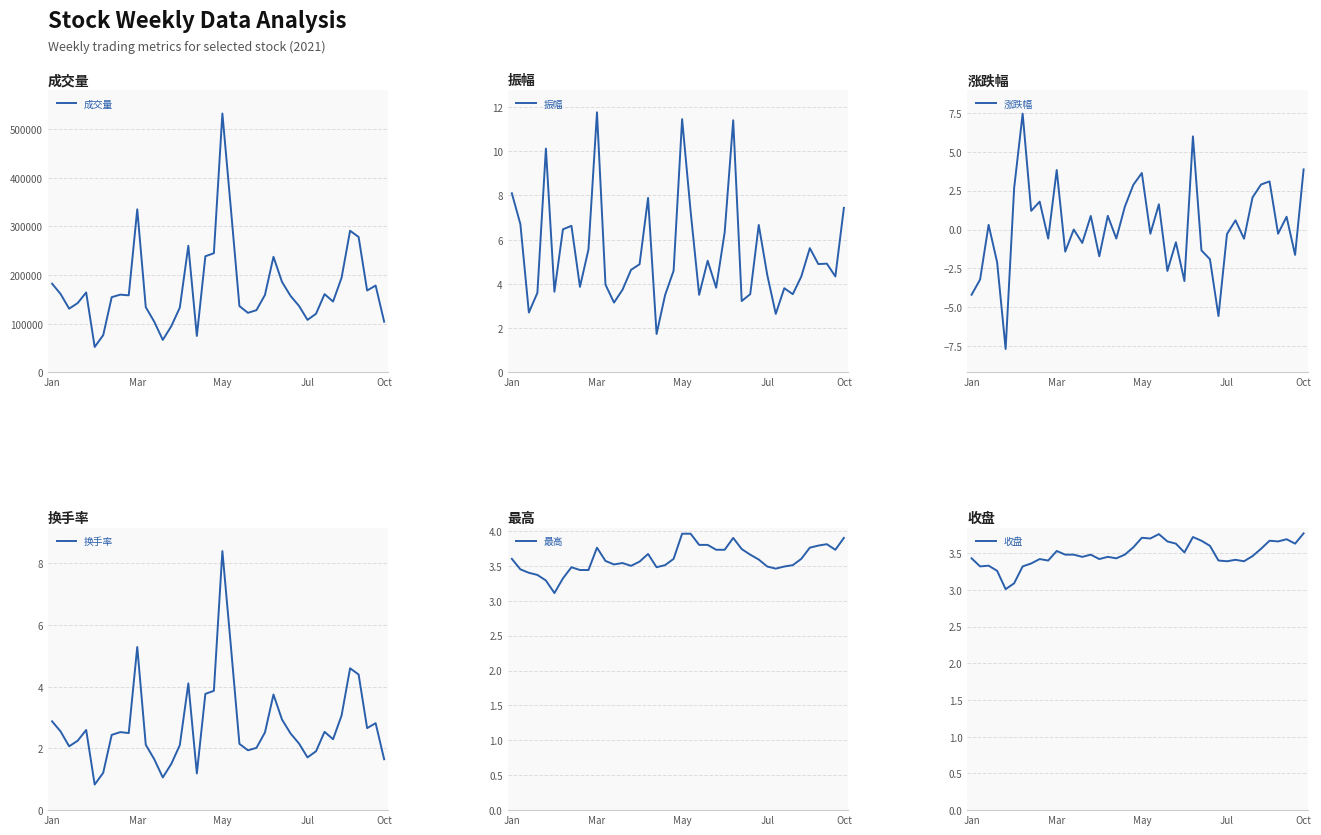

The 收盘 series shows 3.4 at Jan. True or false?

True